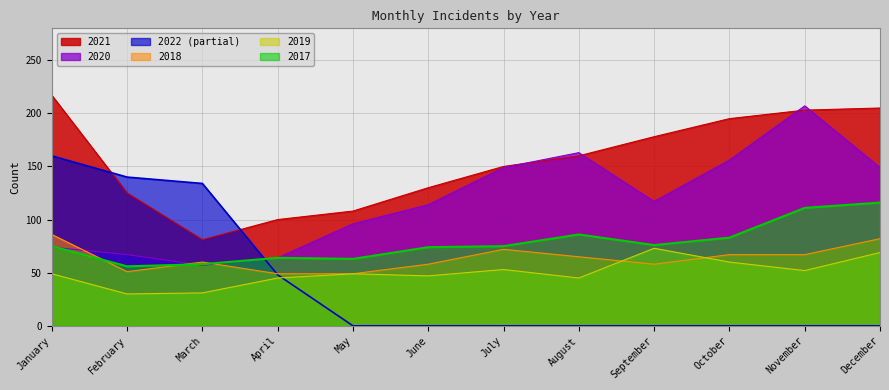

At which category does 2017 reach its first local valley?

February